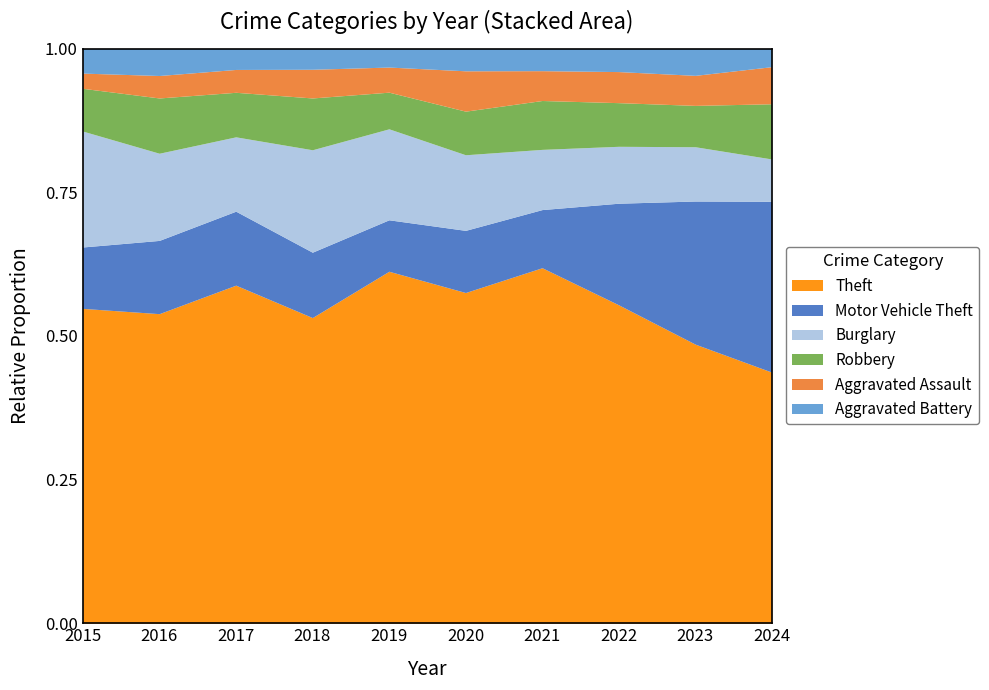

Is the value of Burglary at 2020 greater than the value of Aggravated Battery at 2018?

Yes